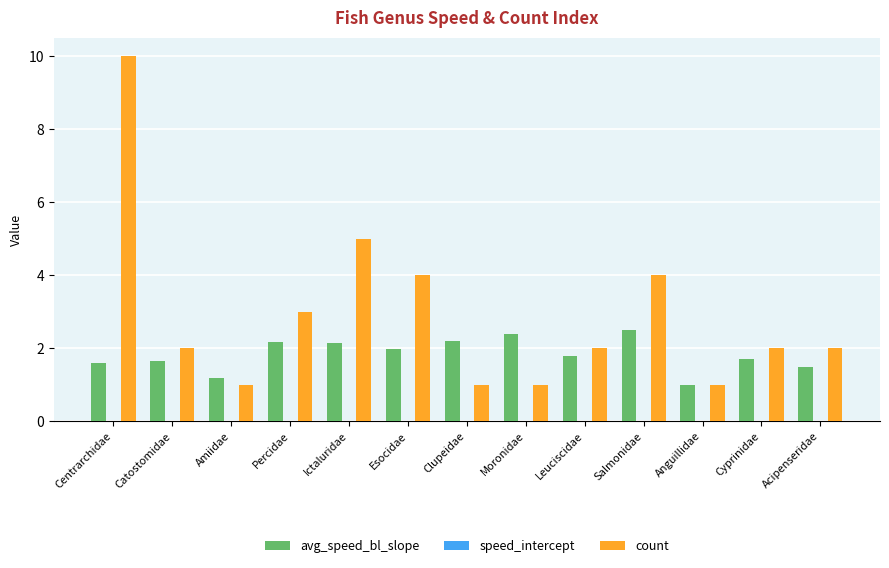

Is it true that count equals 6.3 at Salmonidae?

False